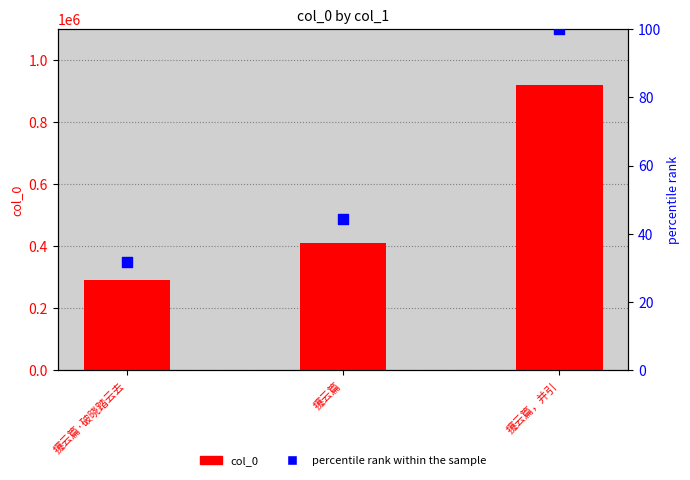

Which series contains the lowest Y value?

percentile rank within the sample